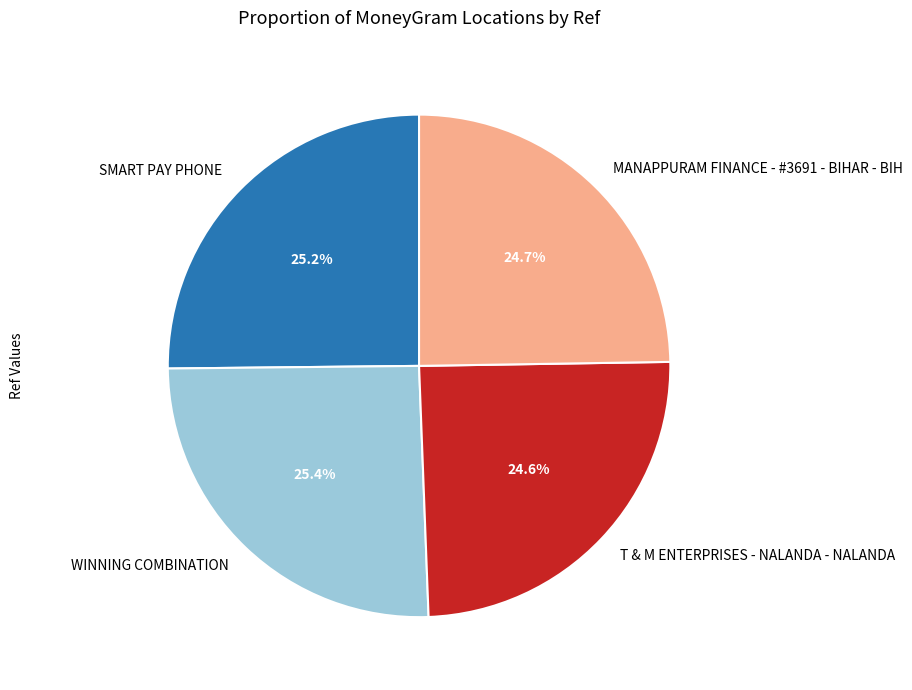

Is there any slice that represents more than half of the pie?

No